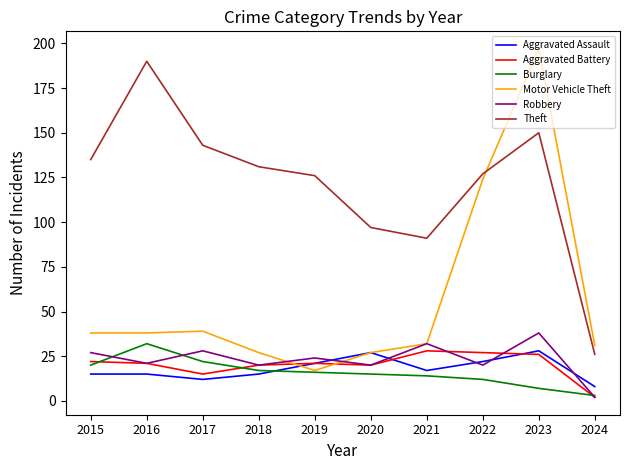

Where is the first local minimum for Robbery?

2016